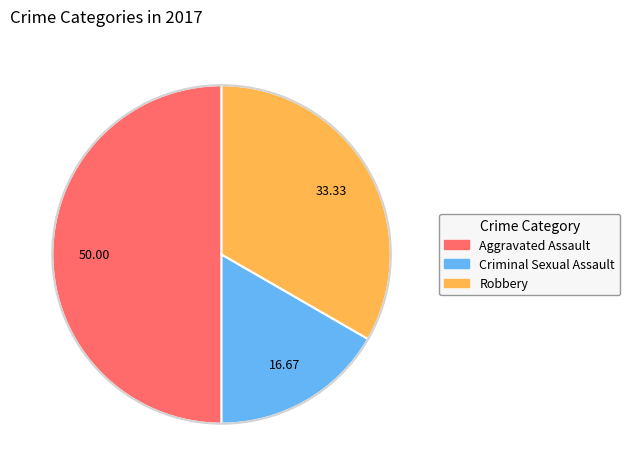

Does Criminal Sexual Assault account for over 50% of the chart?

No